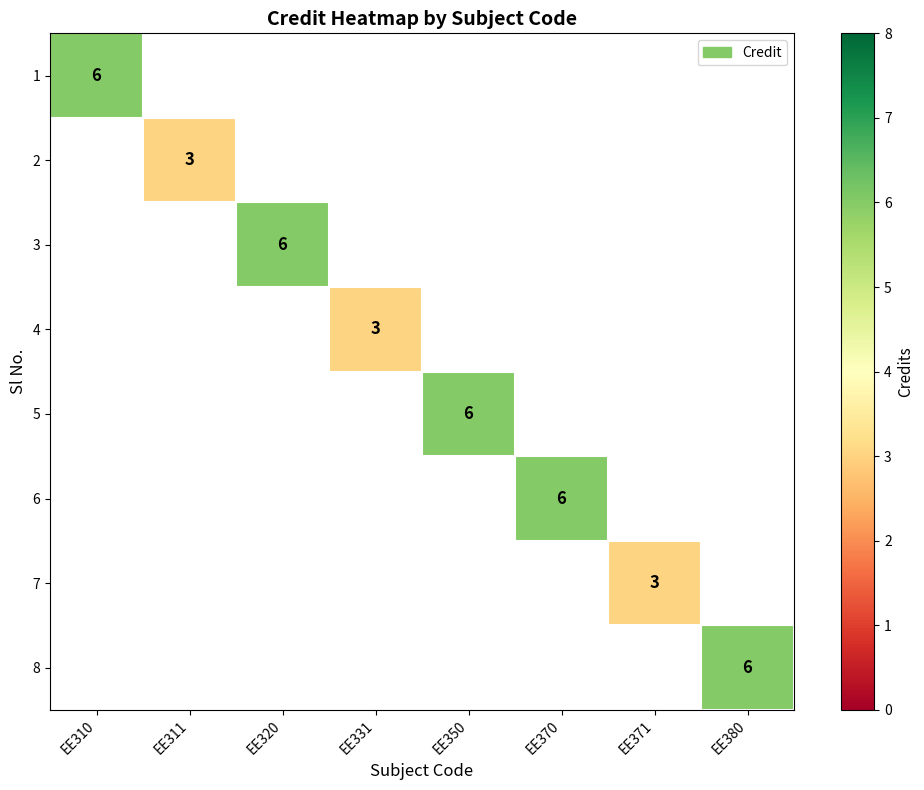

Which category has the highest value in the 2 series?

EE310